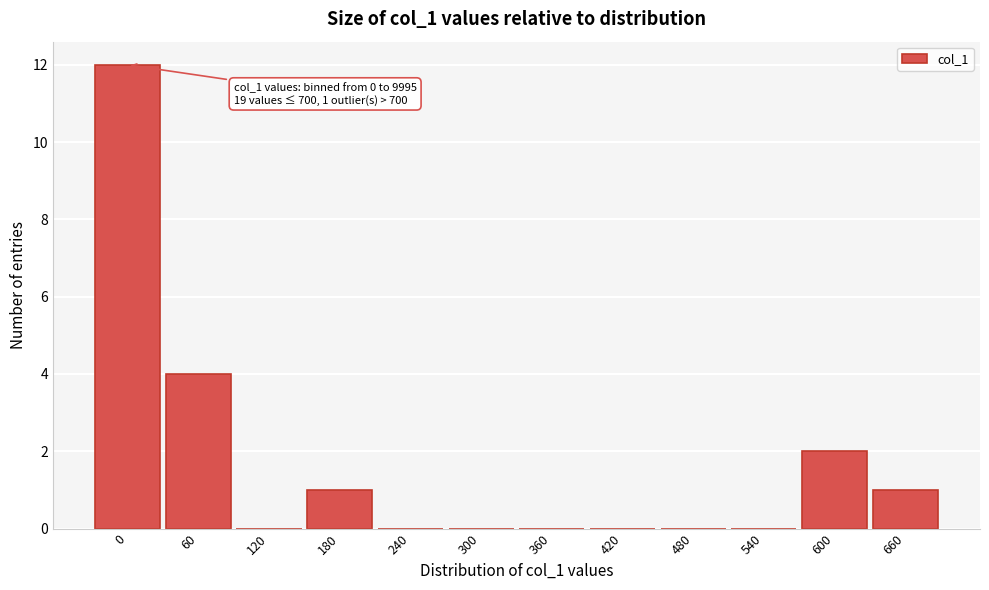

Reading right to left, list all the values displayed in this chart.

660=1	600=2	540=0	480=0	420=0	360=0	300=0	240=0	180=1	120=0	60=4	0=12